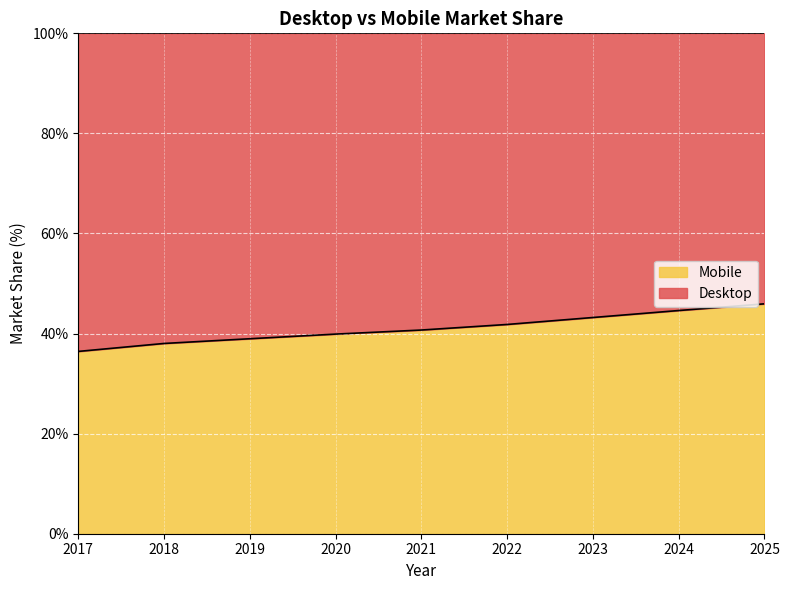

List the labels in order of value, smallest first.

2017, 2018, 2019, 2020, 2021, 2022, 2023, 2024, 2025